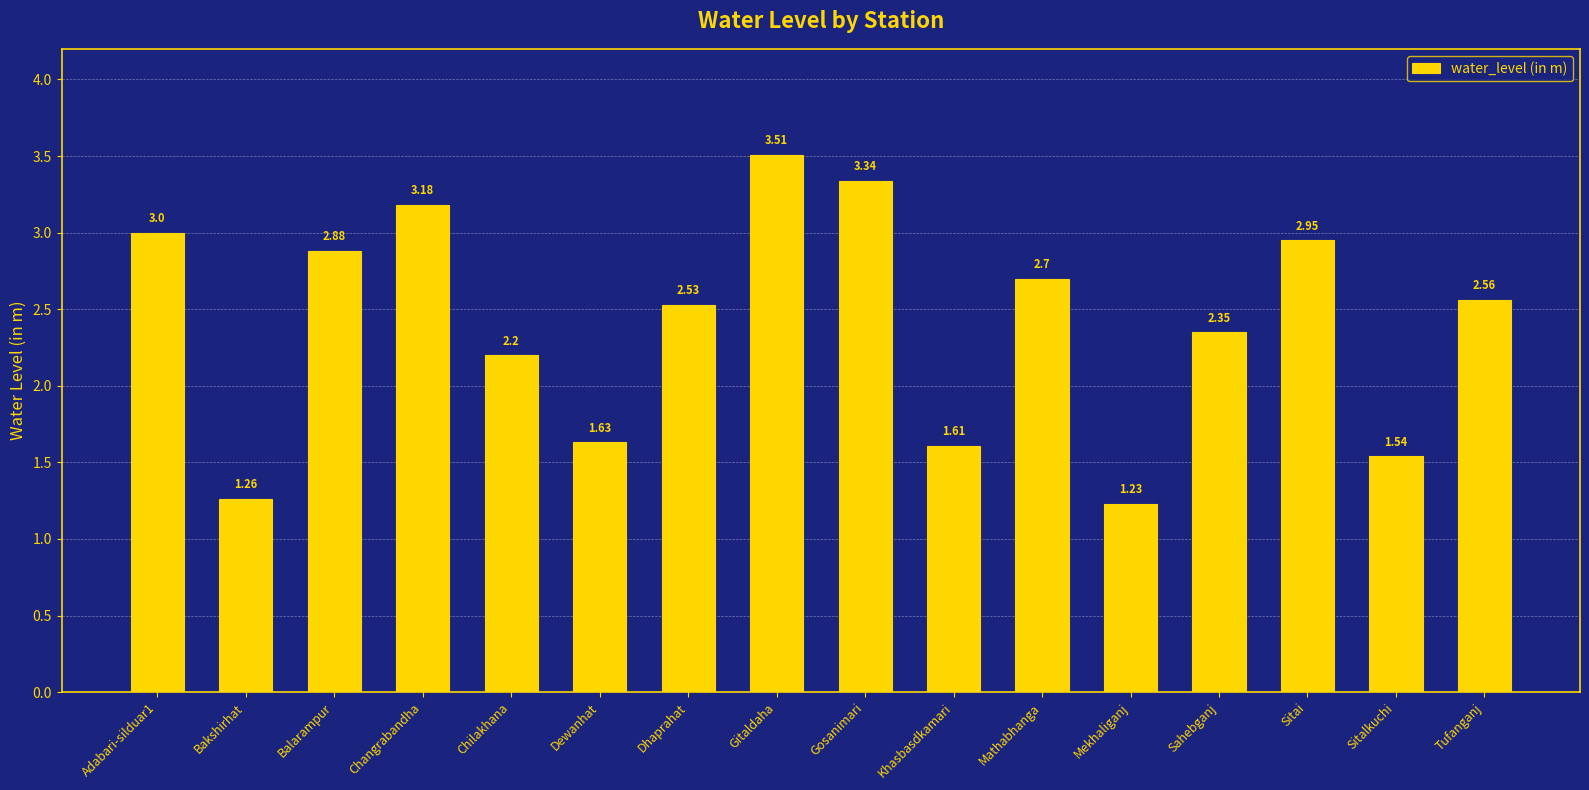

What is the approximate value at Mathabhanga?

2.7